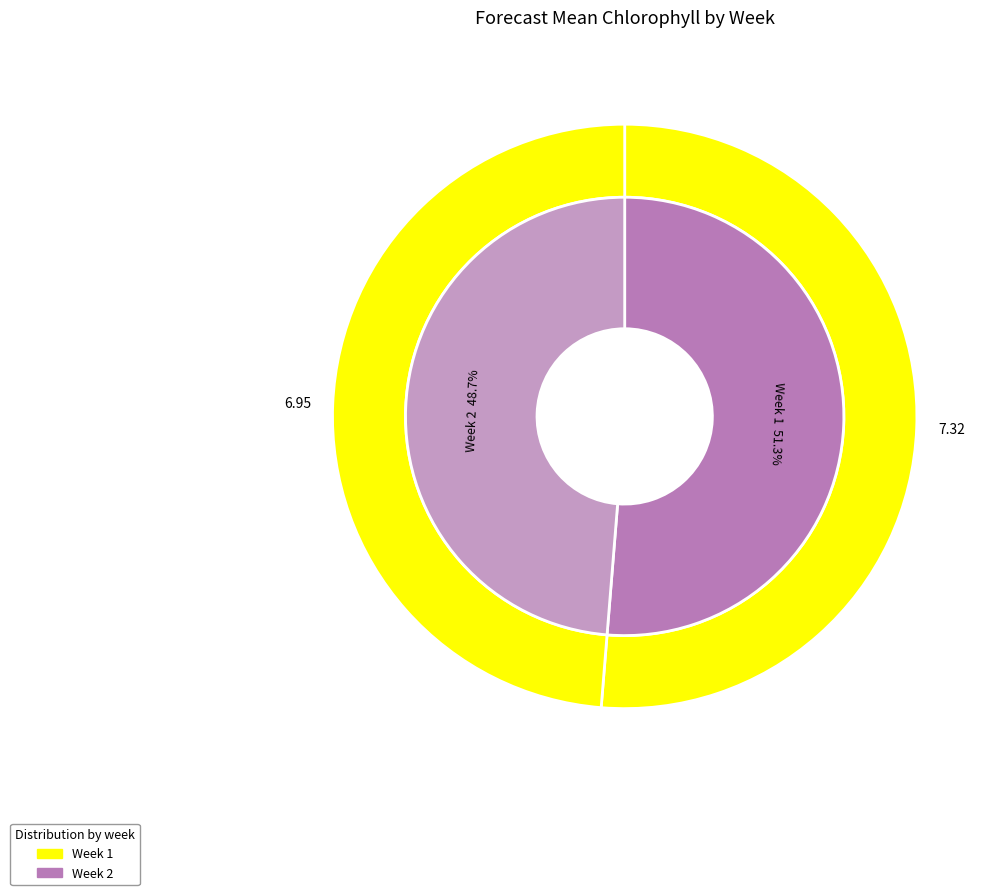

What percentage is NOT represented by 2?

51.3%